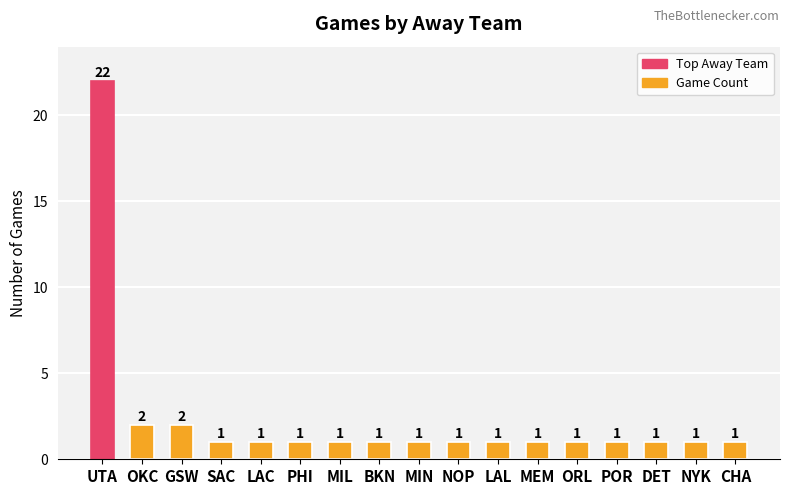

What is the average value?

2